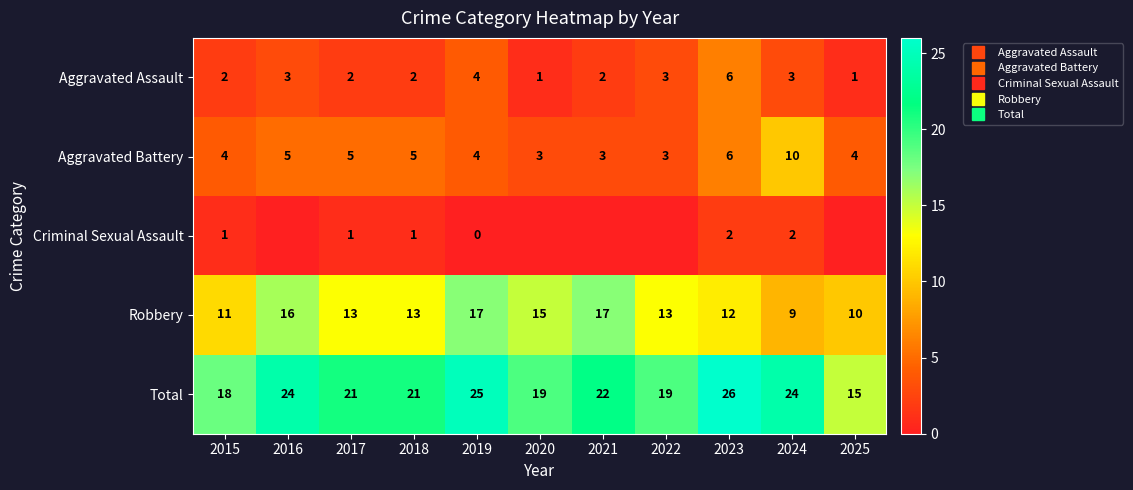

Where is Aggravated Battery nearest to the value 6?

2023